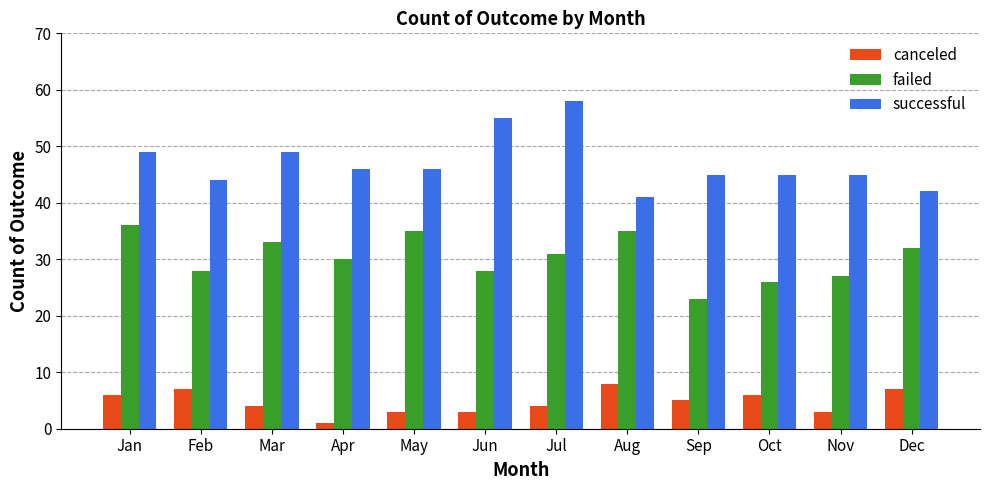

How many bars are there in total?

36